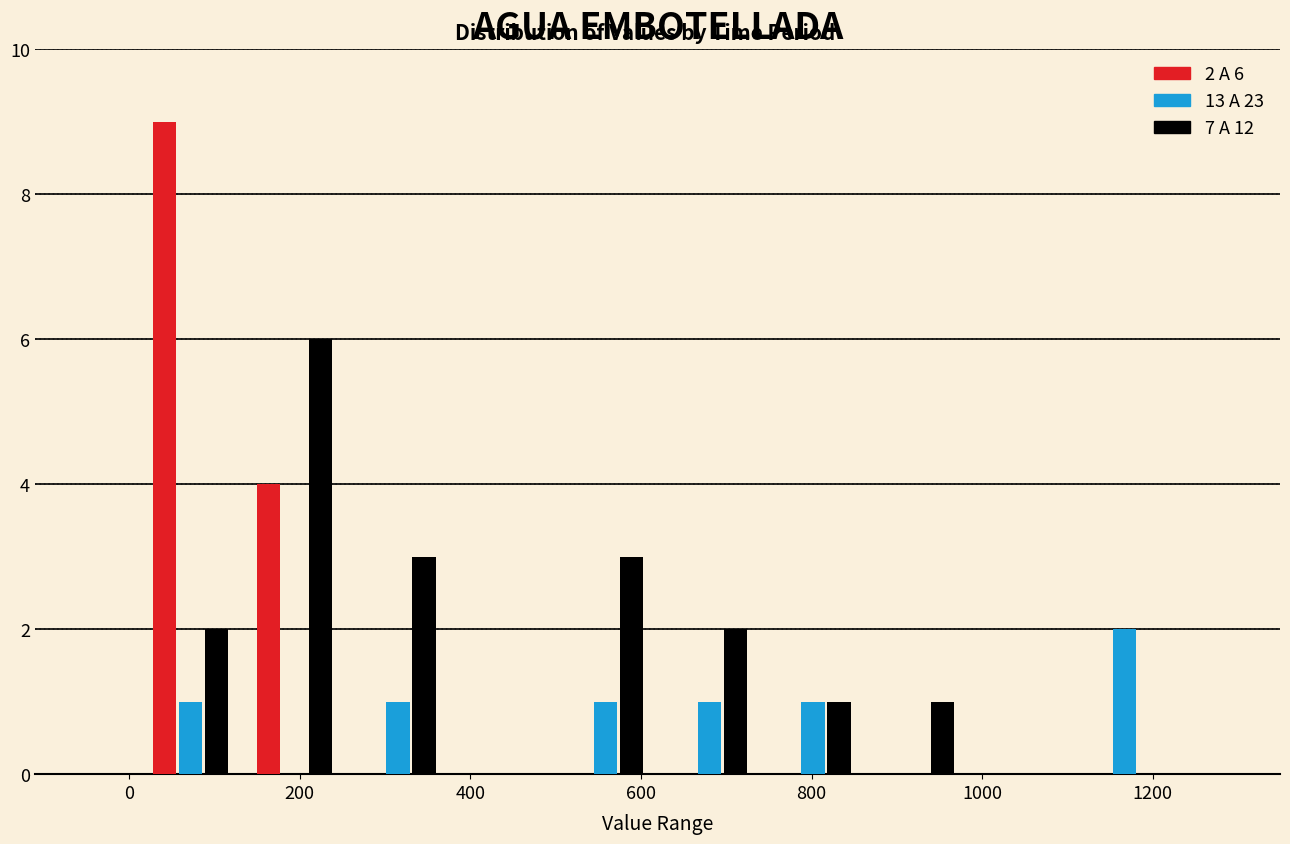

In the 7 A 12 series, which range on the x-axis has the tallest bar?

140 to 260